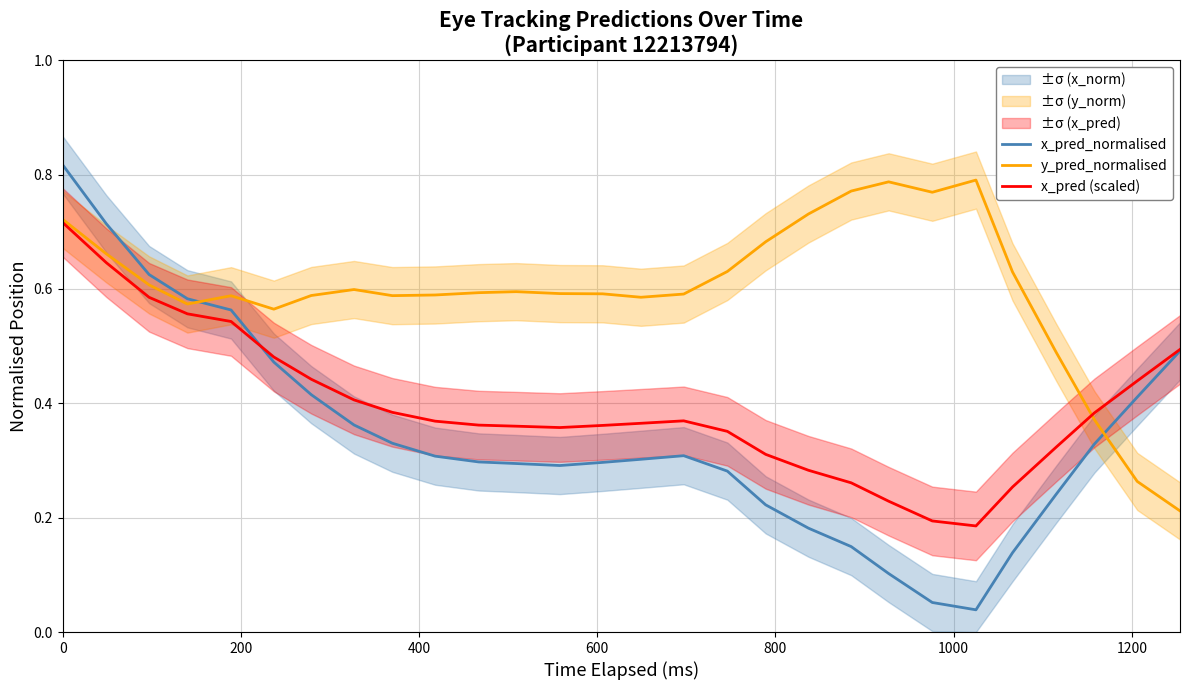

Is this an area chart (filled region under the line)?

No